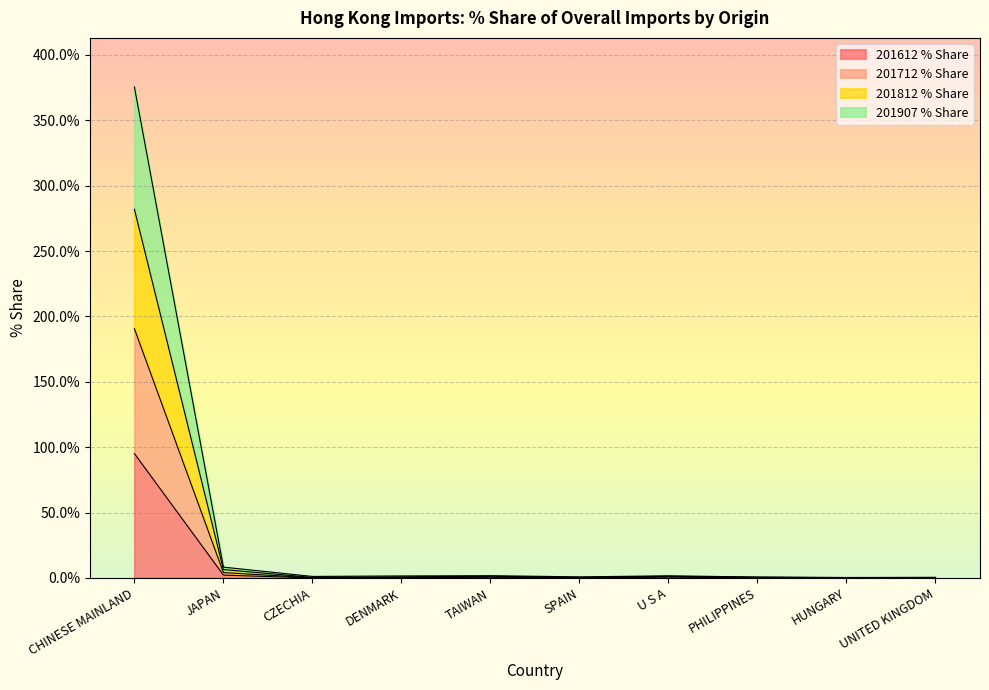

The value of 201907 % Share at CZECHIA is 0.3. True or false?

False